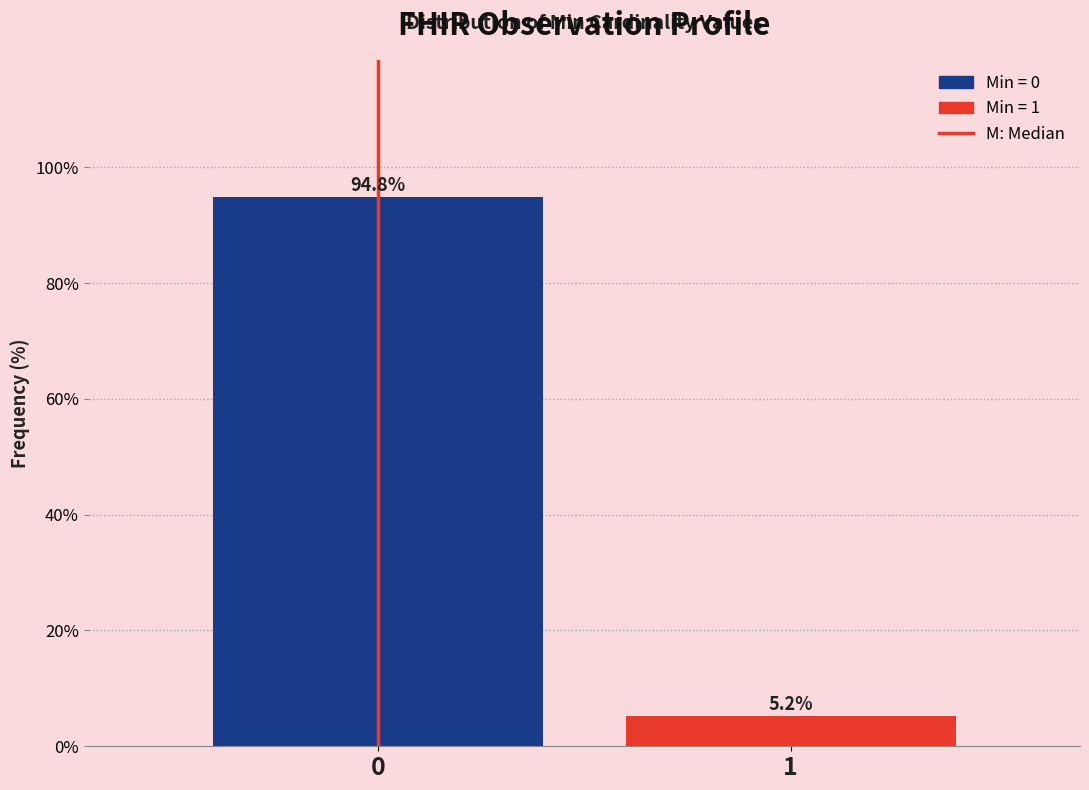

Reading left to right, transcribe all the data shown in this chart.

94.8	5.2